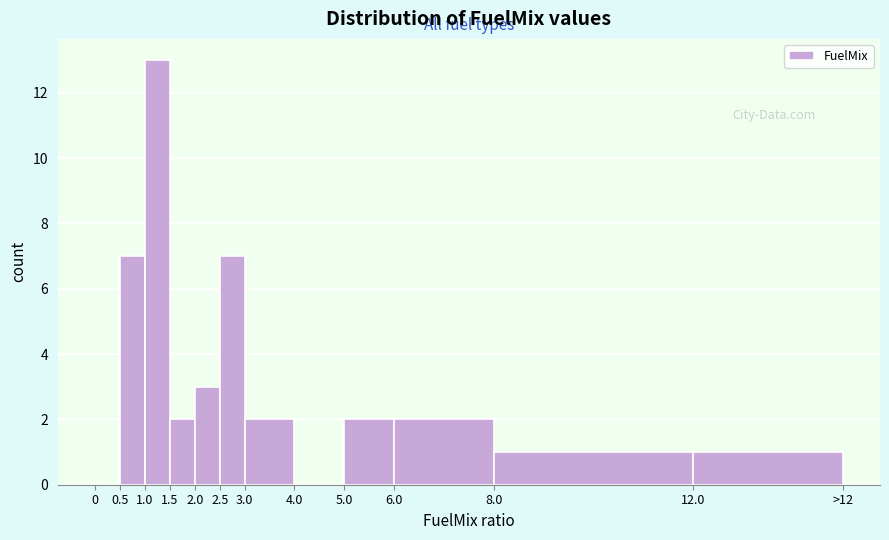

Reading left to right, transcribe all the data shown in this chart.

0=0	0.5=7	1.0=13	1.5=2	2.0=3	2.5=7	3.0=2	4.0=0	5.0=2	6.0=2	8.0=1	12.0=1